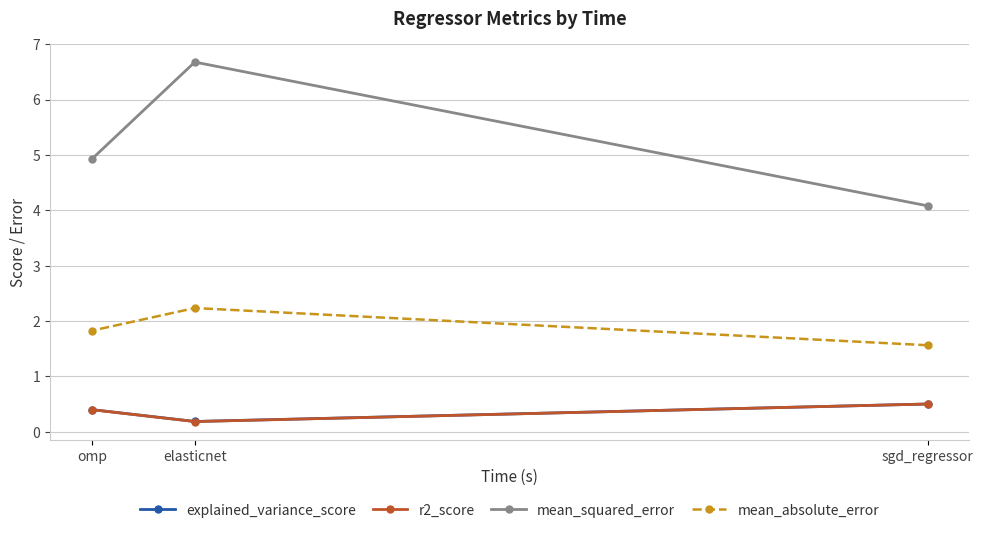

What is the difference between the mean_absolute_error values at elasticnet and sgd_regressor?

0.7